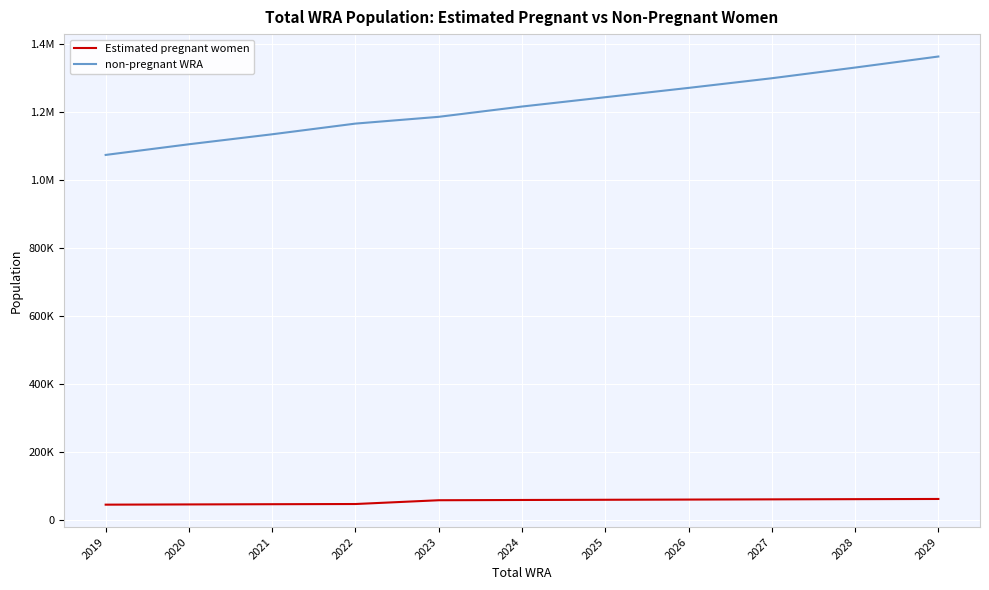

What are all the series names shown in the legend?

Estimated pregnant women, non-pregnant WRA